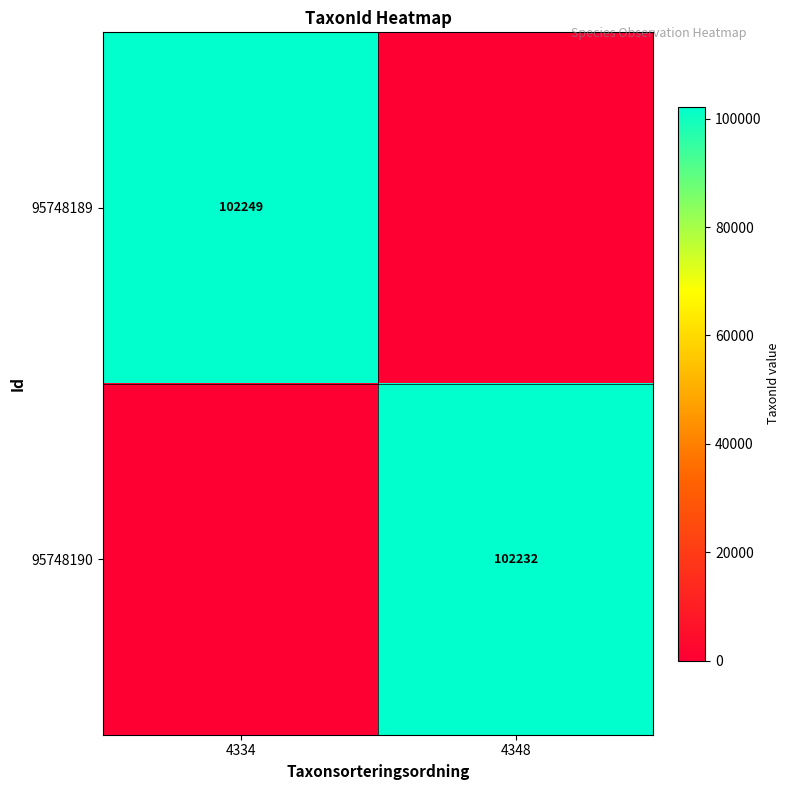

Is it true that 95748190 equals 102232 at 4348?

True